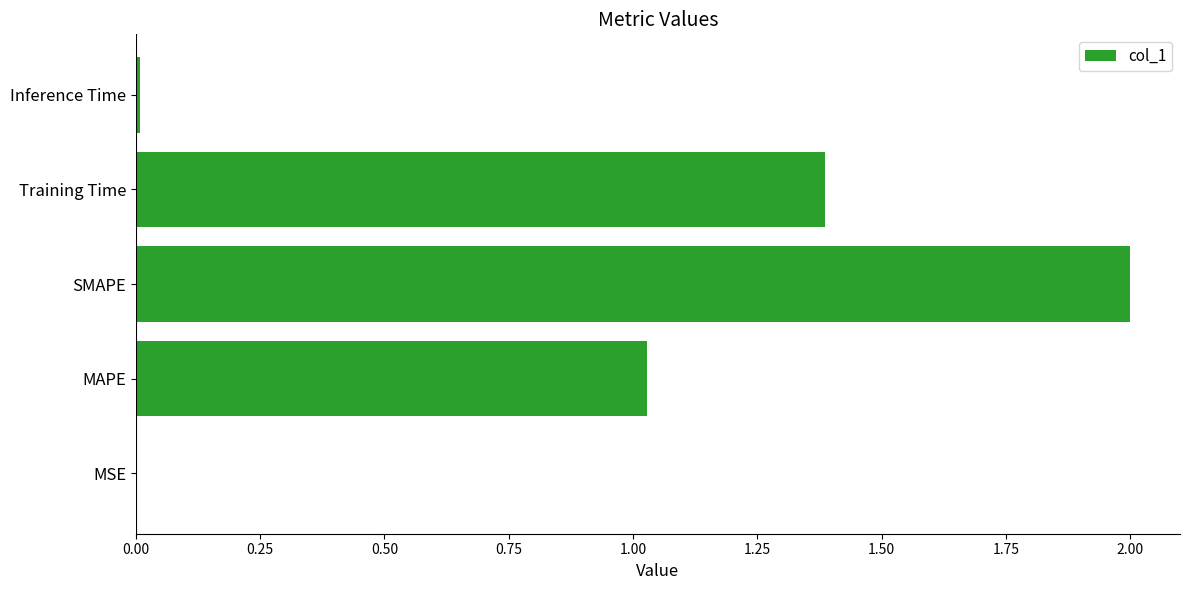

Where is the data nearest to the value 1?

MAPE